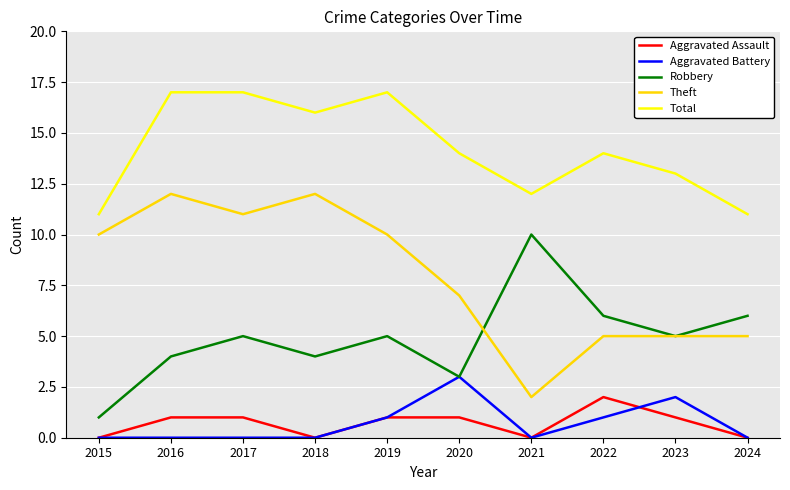

What is the difference between the maximum and minimum values in the Aggravated Assault series?

2